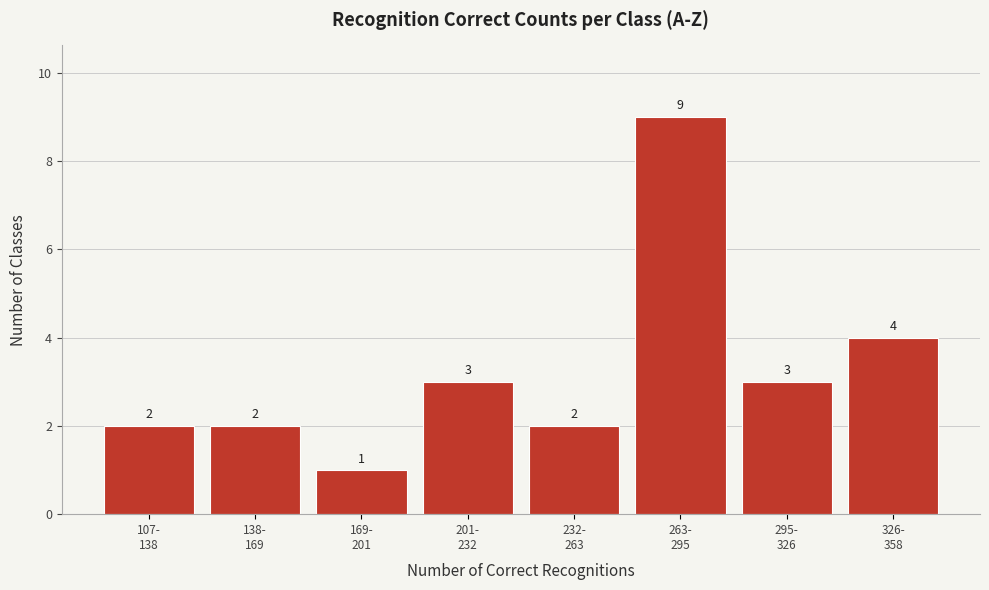

Reading left to right, list all the values displayed in this chart.

2	2	1	3	2	9	3	4